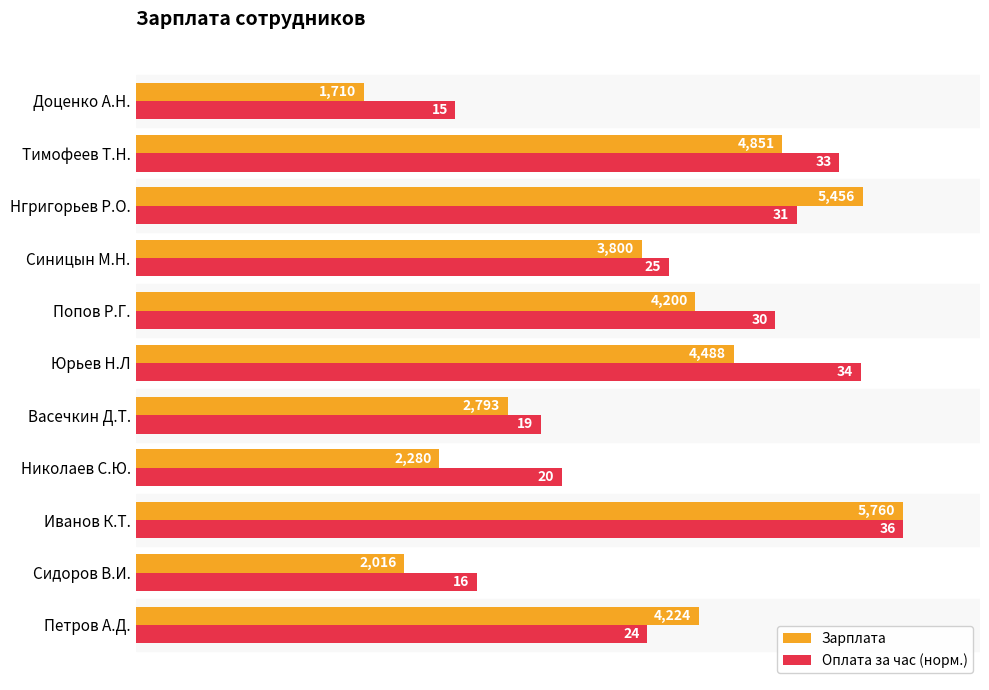

What is the sum of all Зарплата values?

41578